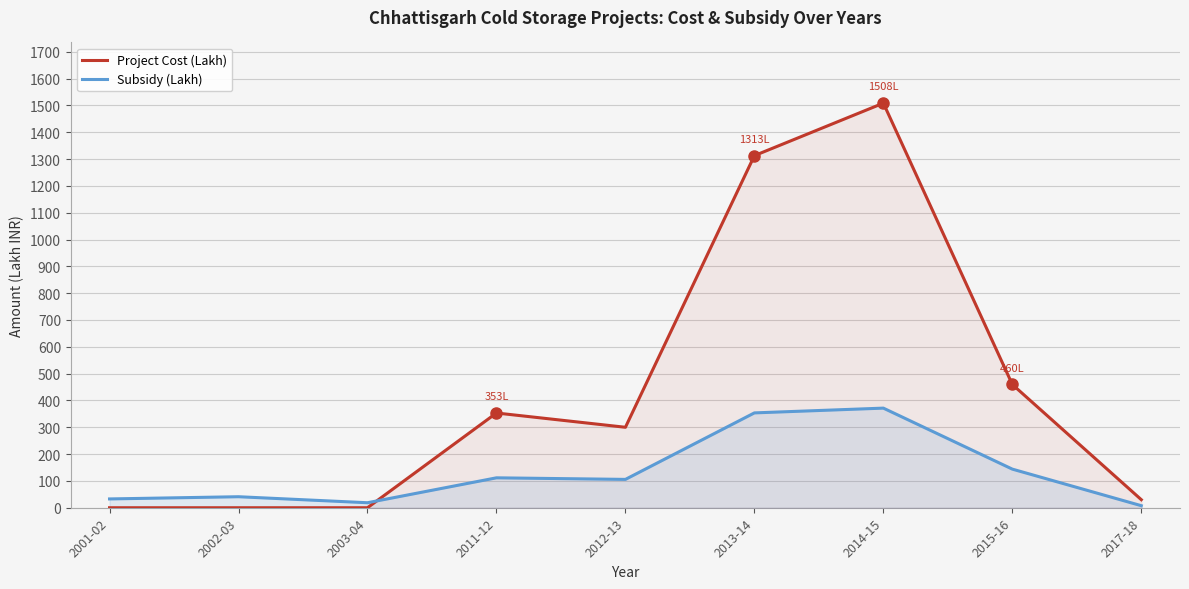

What is the label of the 8th point from the left?

2015-16